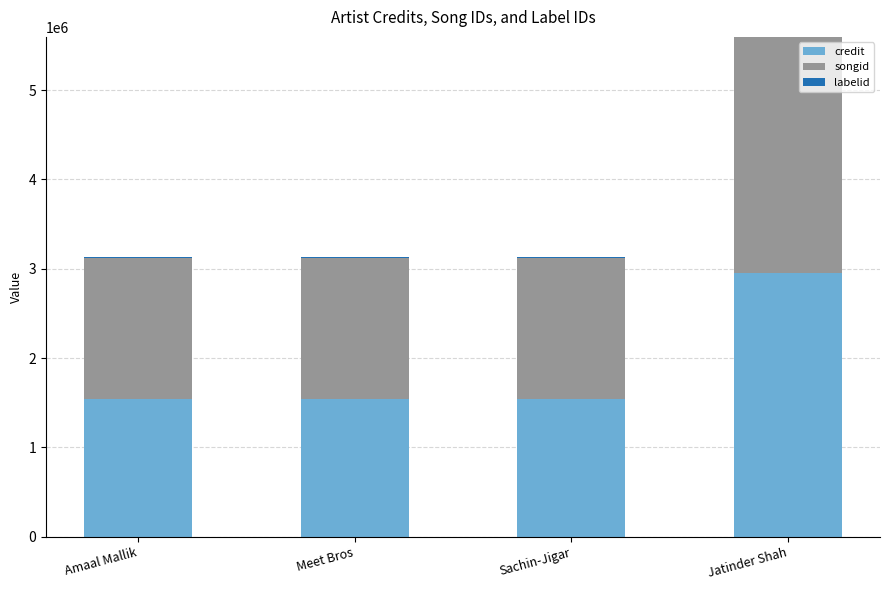

True or false: credit has a value of 2549700 at Sachin-Jigar.

False